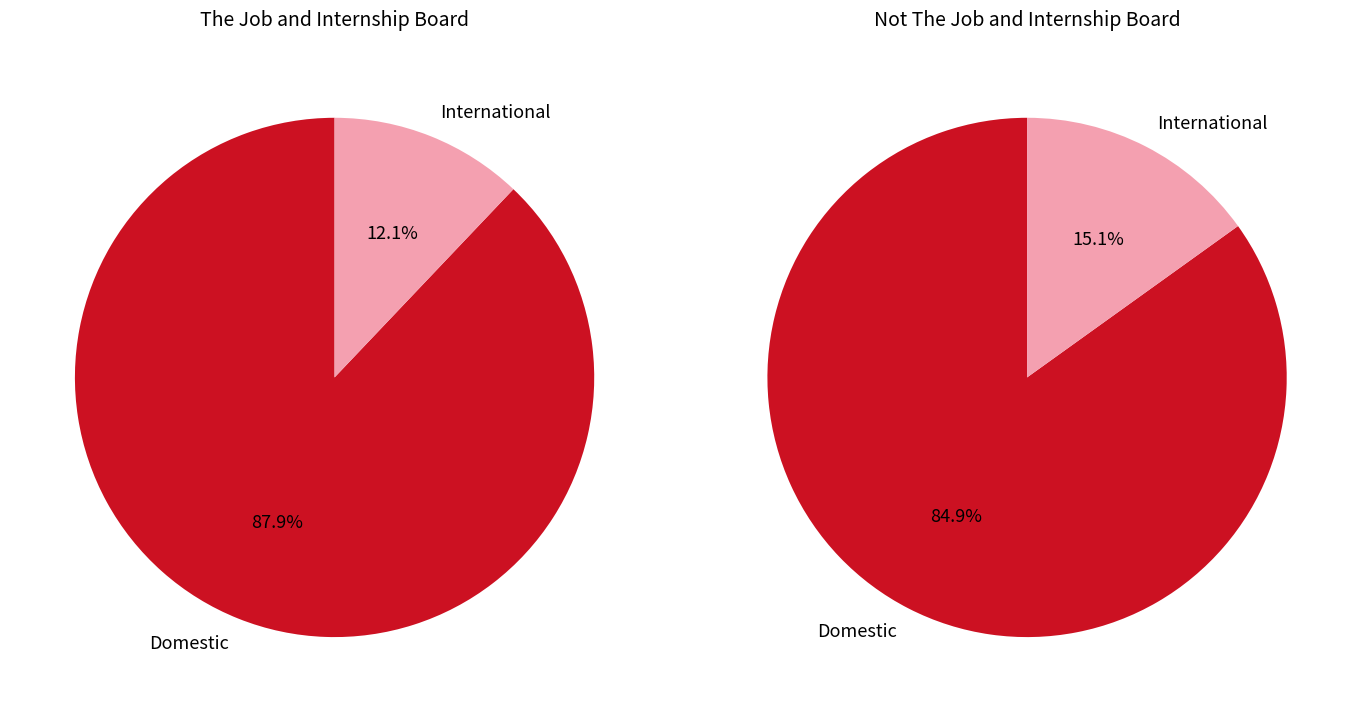

How many segments does this pie chart have?

2